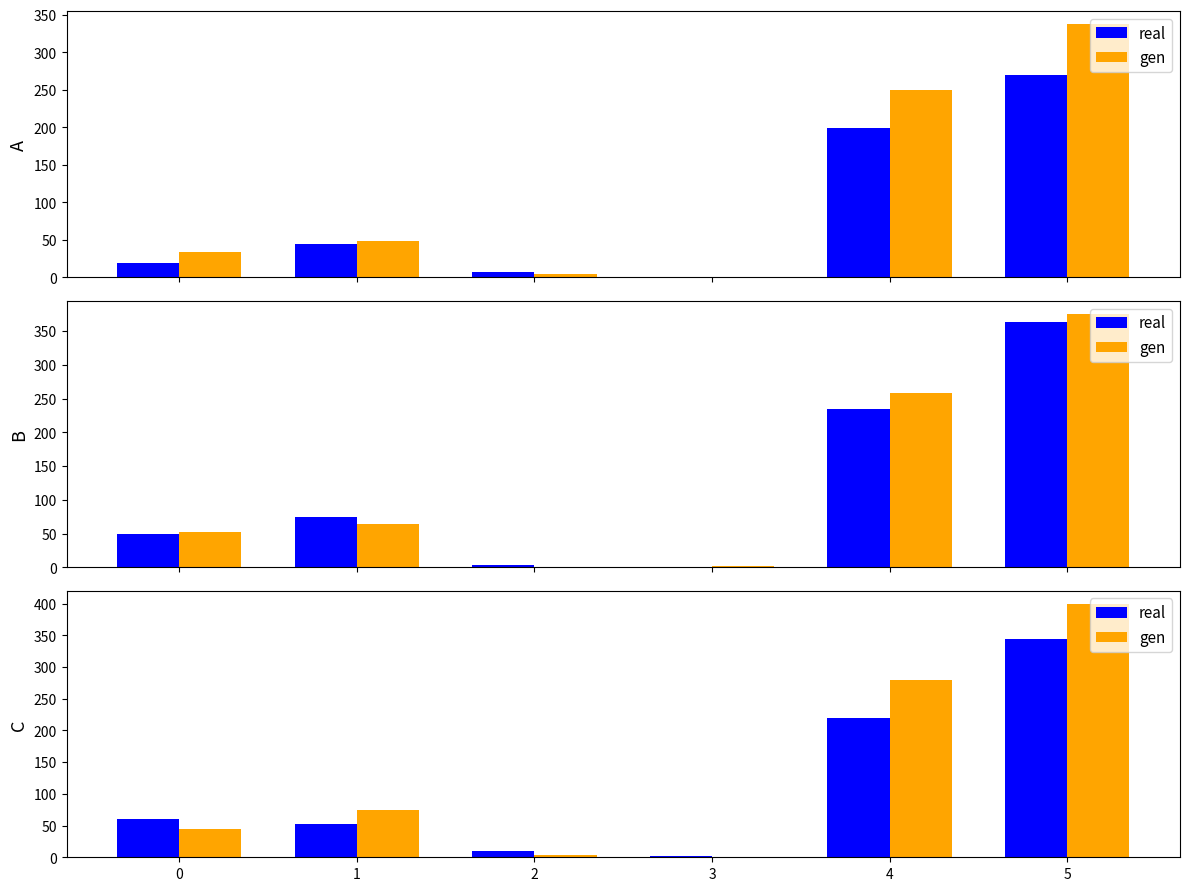

Is it true that gen equals -250 at 3?

False